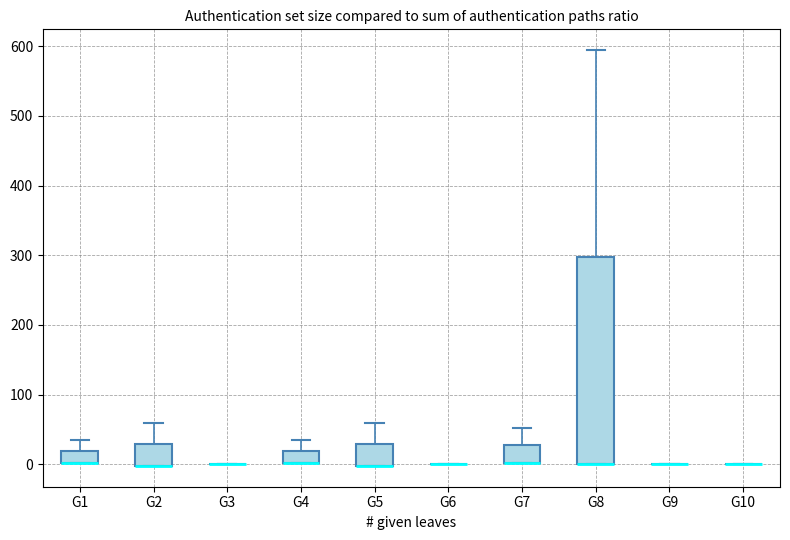

Reading left to right, read every box against the y-axis: the position of its median line, the range the box covers, and the ends of its whiskers. The values are not printed on the chart, so give them approximately, as read against the axis.

G1: median 0 (drawn on the box's lower edge), box 0 to 20, whiskers 0 to 40
G2: median 0 (drawn on the box's lower edge), box 0 to 30, whiskers 0 to 60
G3: box collapsed to a line at 0, whiskers 0 to 0
G4: median 0 (drawn on the box's lower edge), box 0 to 20, whiskers 0 to 40
G5: median 0 (drawn on the box's lower edge), box 0 to 30, whiskers 0 to 60
G6: box collapsed to a line at 0, whiskers 0 to 0
G7: median 0 (drawn on the box's lower edge), box 0 to 30, whiskers 0 to 50
G8: median 0 (drawn on the box's lower edge), box 0 to 300, whiskers 0 to 590
G9: box collapsed to a line at 0, whiskers 0 to 0
G10: box collapsed to a line at 0, whiskers 0 to 0